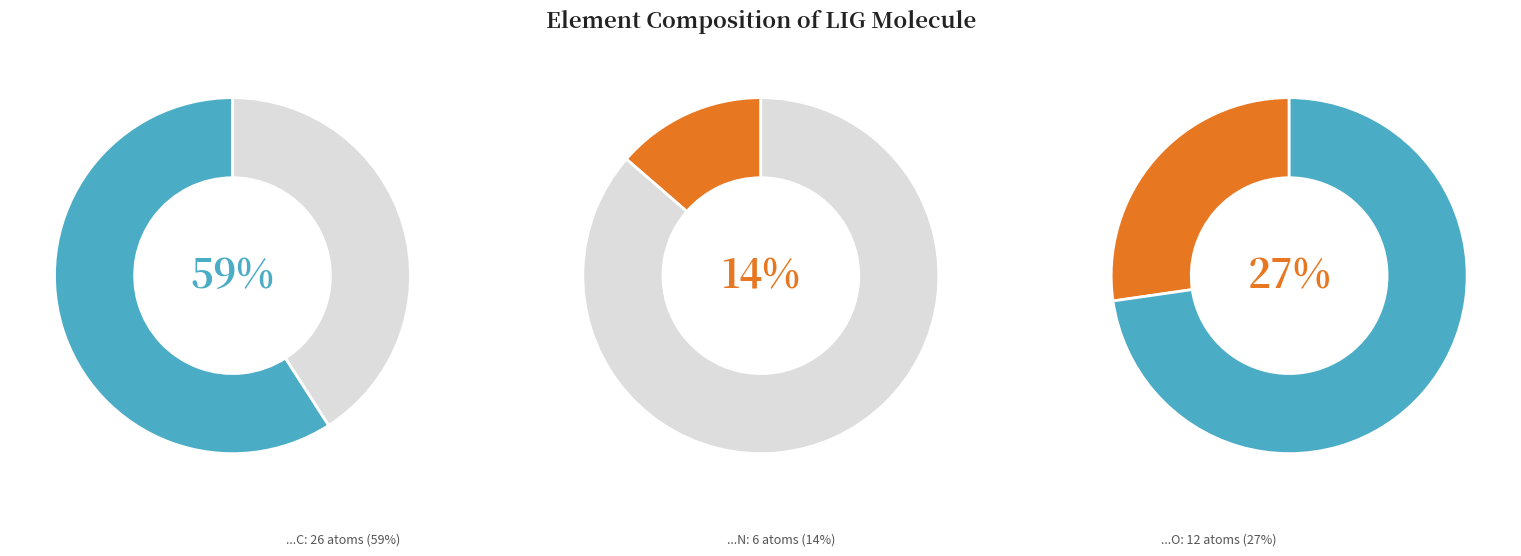

The C slice represents 59% of the pie. True or false?

True